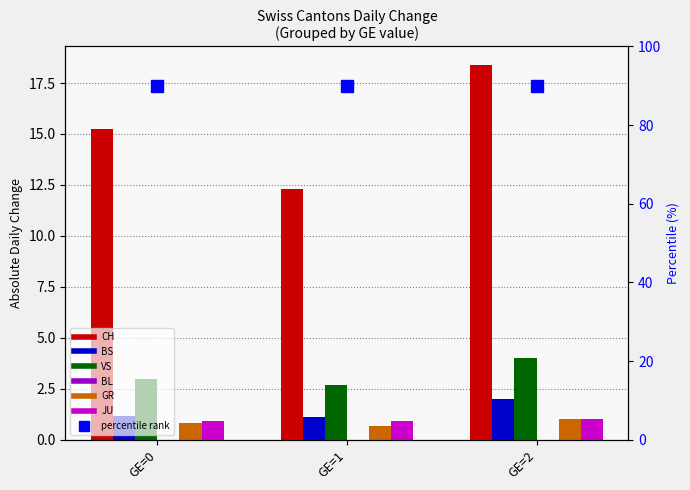

What is the difference between the VS values at GE=2 and GE=1?

1.3